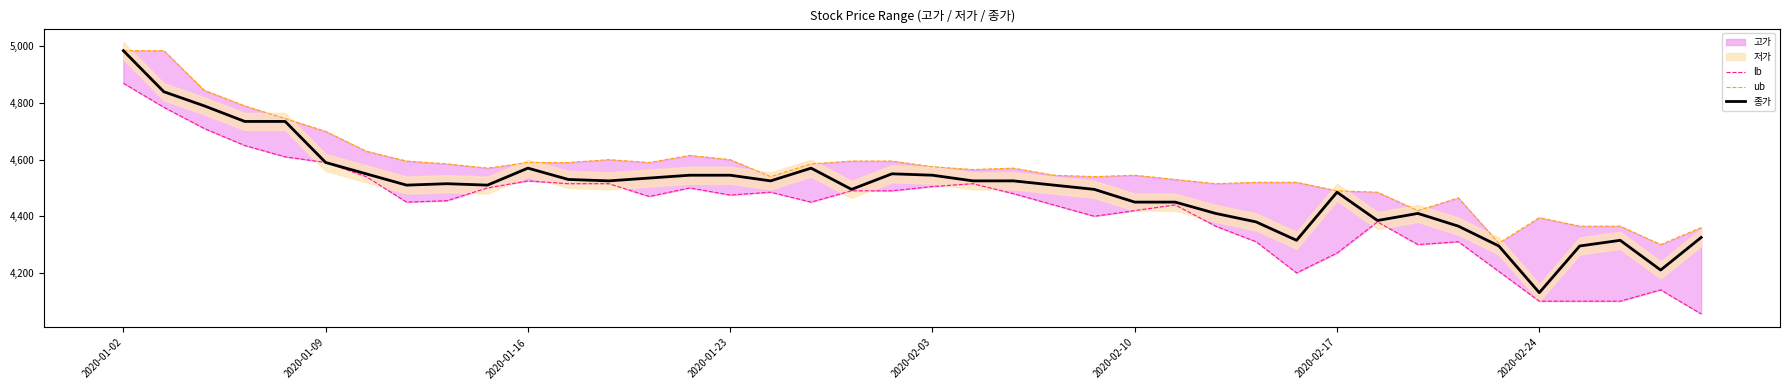

What is the value of the 종가 point at the 16th from the left?

4545